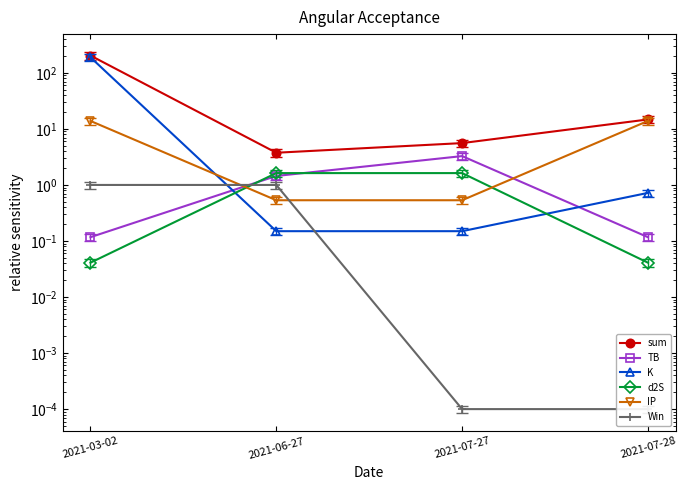

How many distinct data groups are displayed?

6